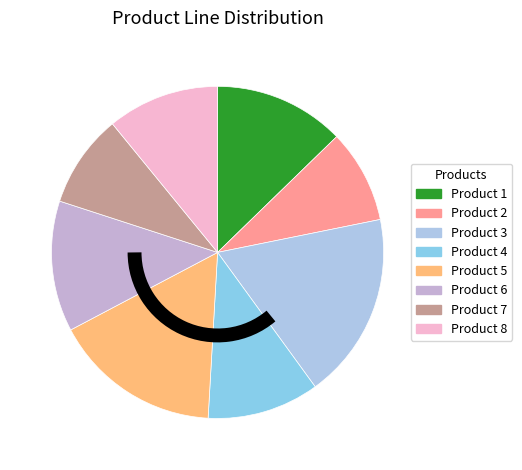

How many segments does this pie chart have?

8